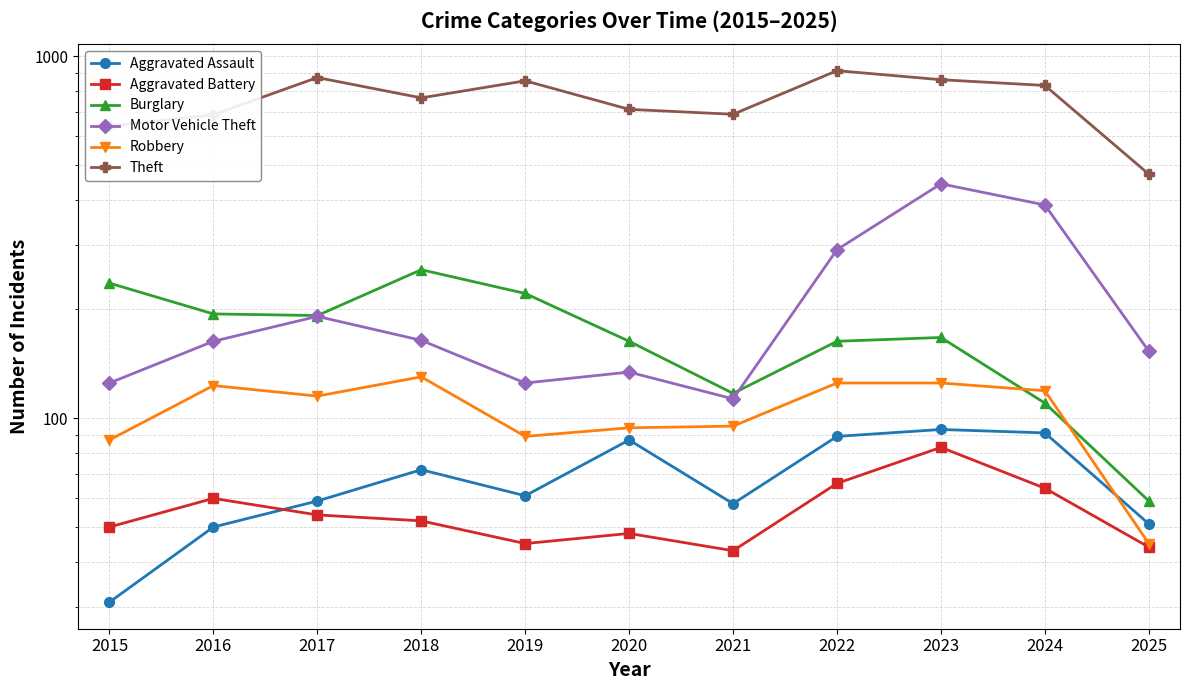

Which category has the lowest value across all series?

2015